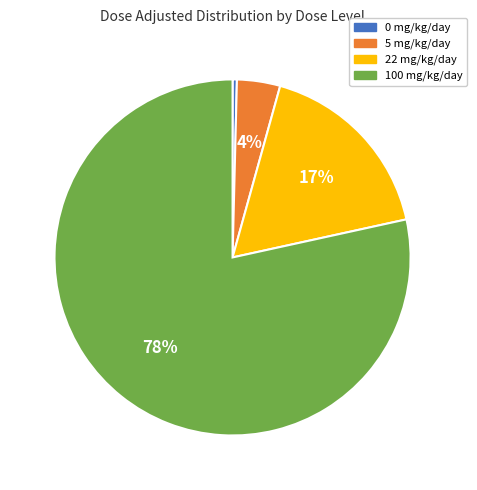

To the nearest percent, what is the combined percentage of 22 mg/kg/day and 5 mg/kg/day?

21%